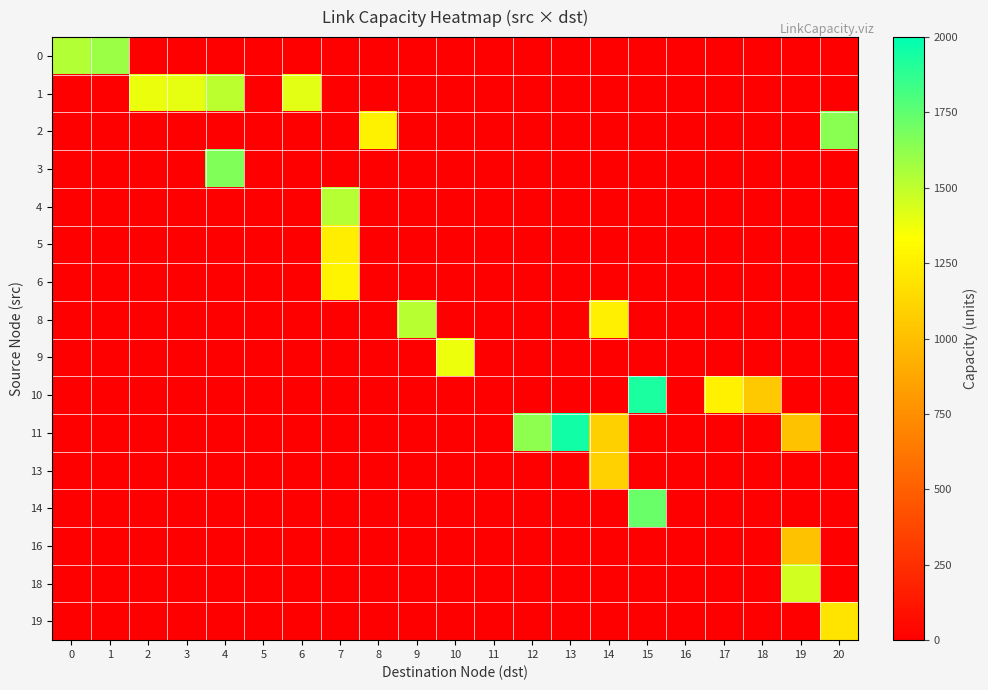

Reading left to right, list all the values displayed in this chart.

0: 0=1535	1=1590	2=0	3=0	4=0	5=0	6=0	7=0	8=0	9=0	10=0	11=0	12=0	13=0	14=0	15=0	16=0	17=0	18=0	19=0	20=0
1: 0=0	1=0	2=1383	3=1398	4=1508	5=0	6=1406	7=0	8=0	9=0	10=0	11=0	12=0	13=0	14=0	15=0	16=0	17=0	18=0	19=0	20=0
2: 0=0	1=0	2=0	3=0	4=0	5=0	6=0	7=0	8=1266	9=0	10=0	11=0	12=0	13=0	14=0	15=0	16=0	17=0	18=0	19=0	20=1637
3: 0=0	1=0	2=0	3=0	4=1662	5=0	6=0	7=0	8=0	9=0	10=0	11=0	12=0	13=0	14=0	15=0	16=0	17=0	18=0	19=0	20=0
4: 0=0	1=0	2=0	3=0	4=0	5=0	6=0	7=1526	8=0	9=0	10=0	11=0	12=0	13=0	14=0	15=0	16=0	17=0	18=0	19=0	20=0
5: 0=0	1=0	2=0	3=0	4=0	5=0	6=0	7=1247	8=0	9=0	10=0	11=0	12=0	13=0	14=0	15=0	16=0	17=0	18=0	19=0	20=0
6: 0=0	1=0	2=0	3=0	4=0	5=0	6=0	7=1279	8=0	9=0	10=0	11=0	12=0	13=0	14=0	15=0	16=0	17=0	18=0	19=0	20=0
8: 0=0	1=0	2=0	3=0	4=0	5=0	6=0	7=0	8=0	9=1517	10=0	11=0	12=0	13=0	14=1252	15=0	16=0	17=0	18=0	19=0	20=0
9: 0=0	1=0	2=0	3=0	4=0	5=0	6=0	7=0	8=0	9=0	10=1375	11=0	12=0	13=0	14=0	15=0	16=0	17=0	18=0	19=0	20=0
10: 0=0	1=0	2=0	3=0	4=0	5=0	6=0	7=0	8=0	9=0	10=0	11=0	12=0	13=0	14=0	15=1929	16=0	17=1259	18=1052	19=0	20=0
11: 0=0	1=0	2=0	3=0	4=0	5=0	6=0	7=0	8=0	9=0	10=0	11=0	12=1627	13=1955	14=1093	15=0	16=0	17=0	18=0	19=1019	20=0
13: 0=0	1=0	2=0	3=0	4=0	5=0	6=0	7=0	8=0	9=0	10=0	11=0	12=0	13=0	14=1096	15=0	16=0	17=0	18=0	19=0	20=0
14: 0=0	1=0	2=0	3=0	4=0	5=0	6=0	7=0	8=0	9=0	10=0	11=0	12=0	13=0	14=0	15=1725	16=0	17=0	18=0	19=0	20=0
16: 0=0	1=0	2=0	3=0	4=0	5=0	6=0	7=0	8=0	9=0	10=0	11=0	12=0	13=0	14=0	15=0	16=0	17=0	18=0	19=1019	20=0
18: 0=0	1=0	2=0	3=0	4=0	5=0	6=0	7=0	8=0	9=0	10=0	11=0	12=0	13=0	14=0	15=0	16=0	17=0	18=0	19=1451	20=0
19: 0=0	1=0	2=0	3=0	4=0	5=0	6=0	7=0	8=0	9=0	10=0	11=0	12=0	13=0	14=0	15=0	16=0	17=0	18=0	19=0	20=1194